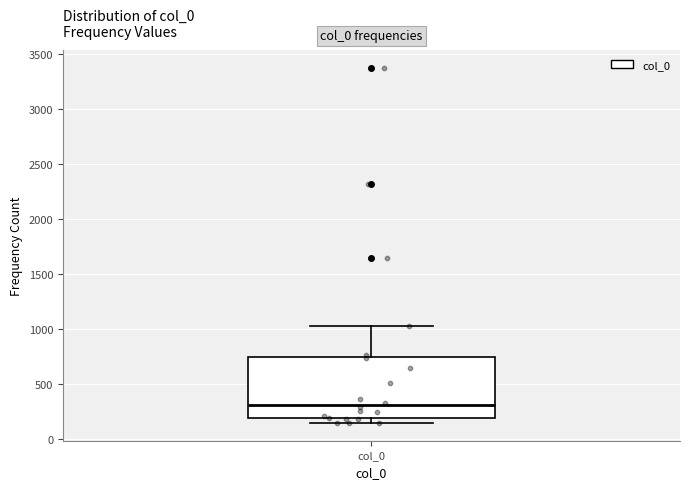

Transcribe this box plot: give where the median line is, the range the box spans, and where the two whiskers end, as read against the y-axis. The values are not printed on the chart, so give them approximately, as read against the axis.

median 300, box 200 to 750, whiskers 150 to 1050